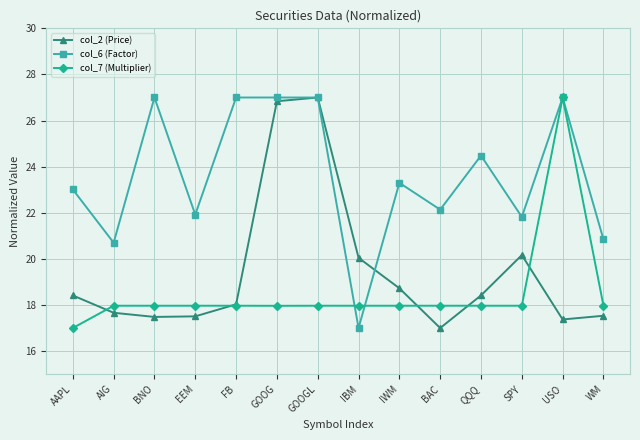

What is the spread (max minus min) of values at IBM?

3.0